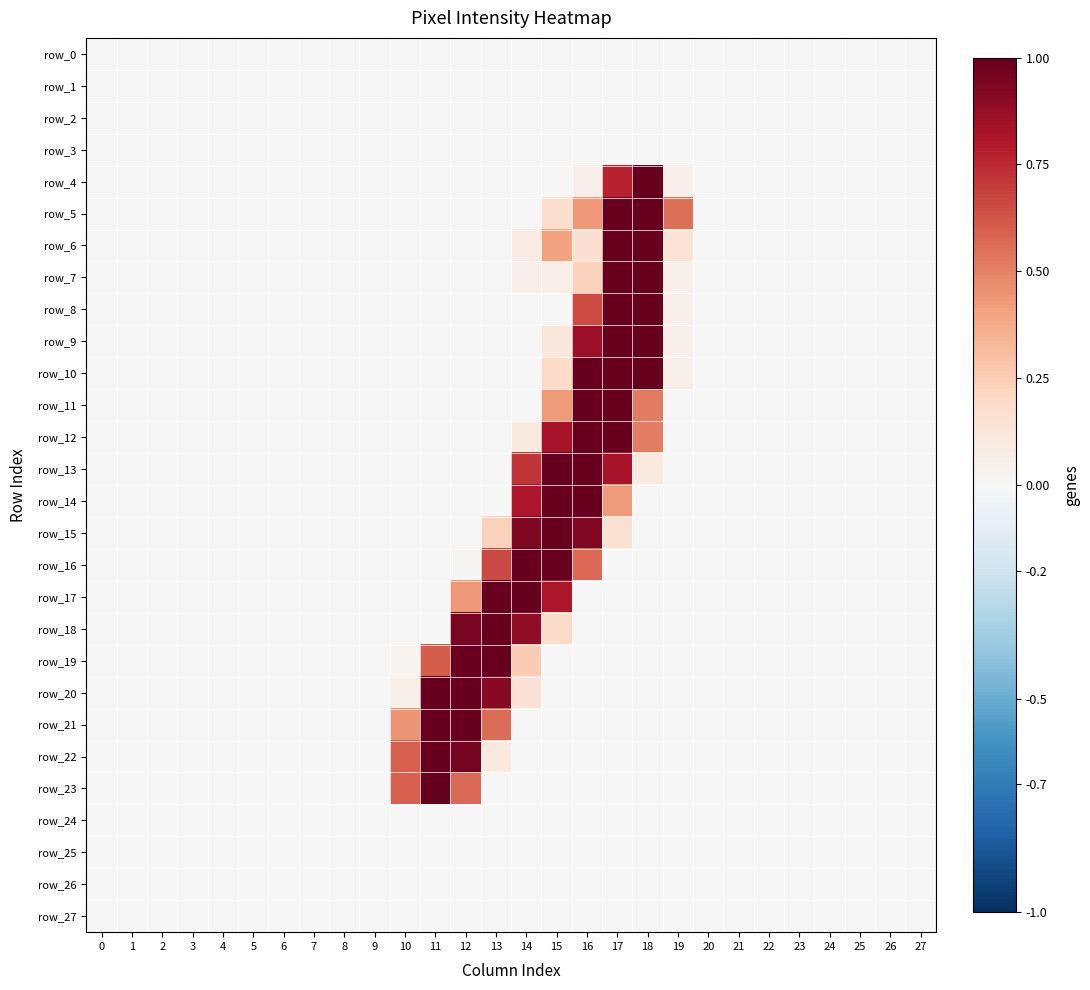

The row_21 series shows 0.0 at 19. True or false?

True